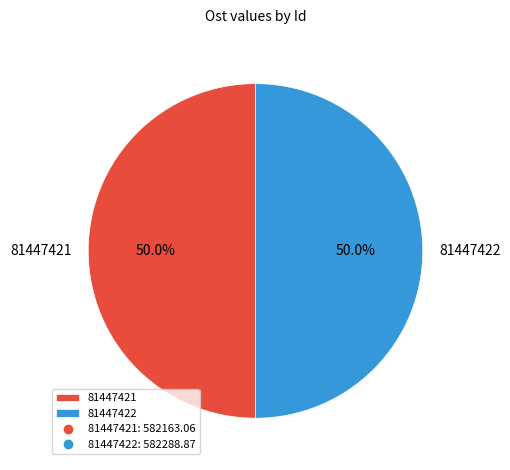

Combined, do 81447422 and 81447421 account for over 50%?

Yes